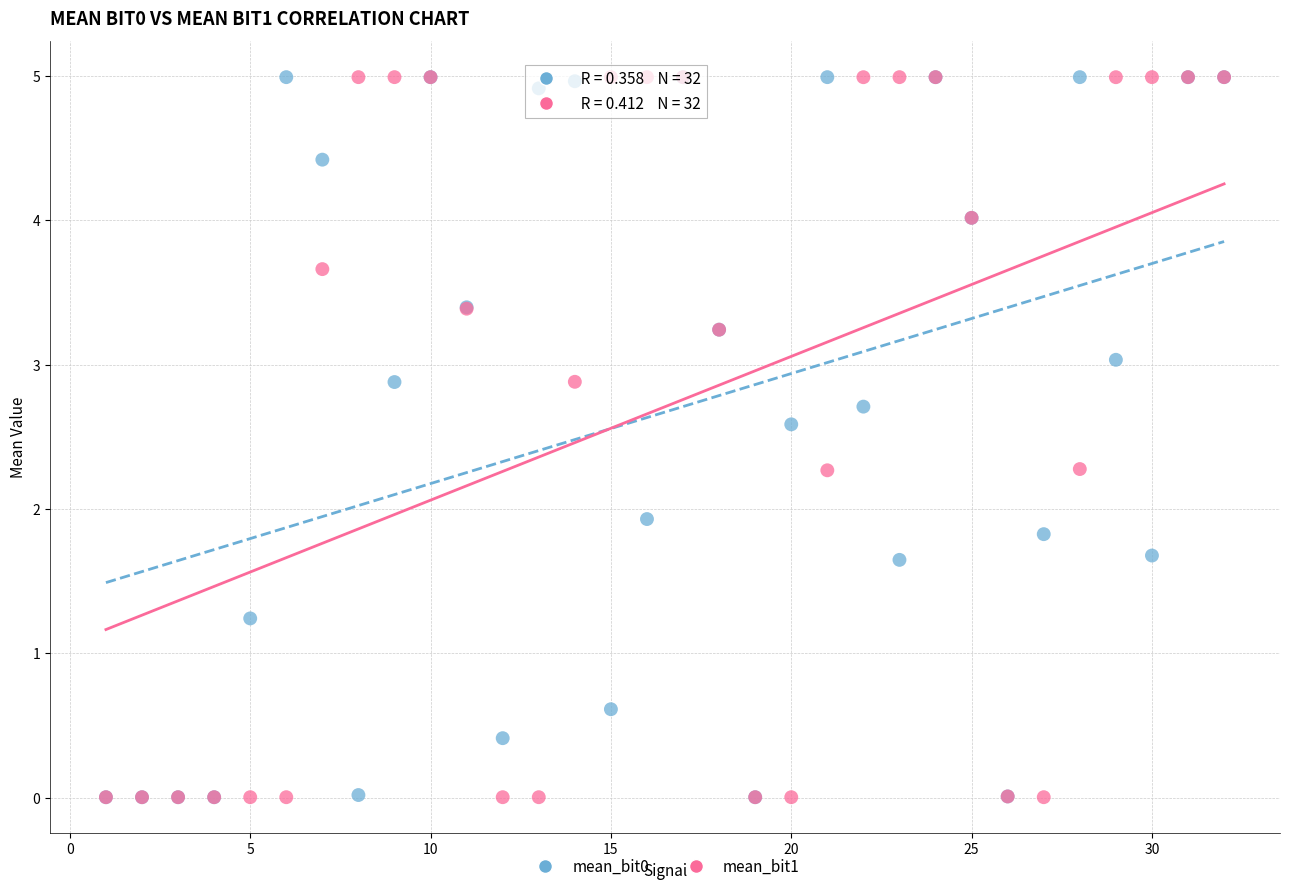

Across all series, what Y value is closest to 2?

1.9